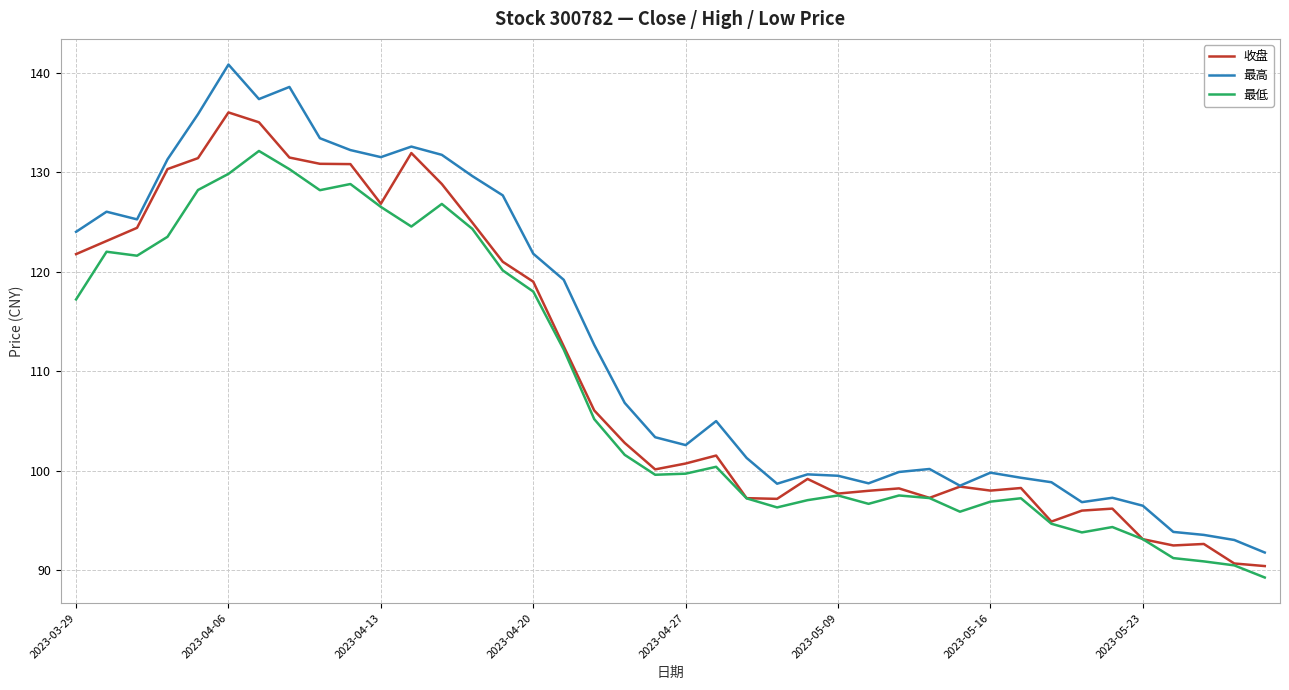

Which series has the largest total across all categories?

最高